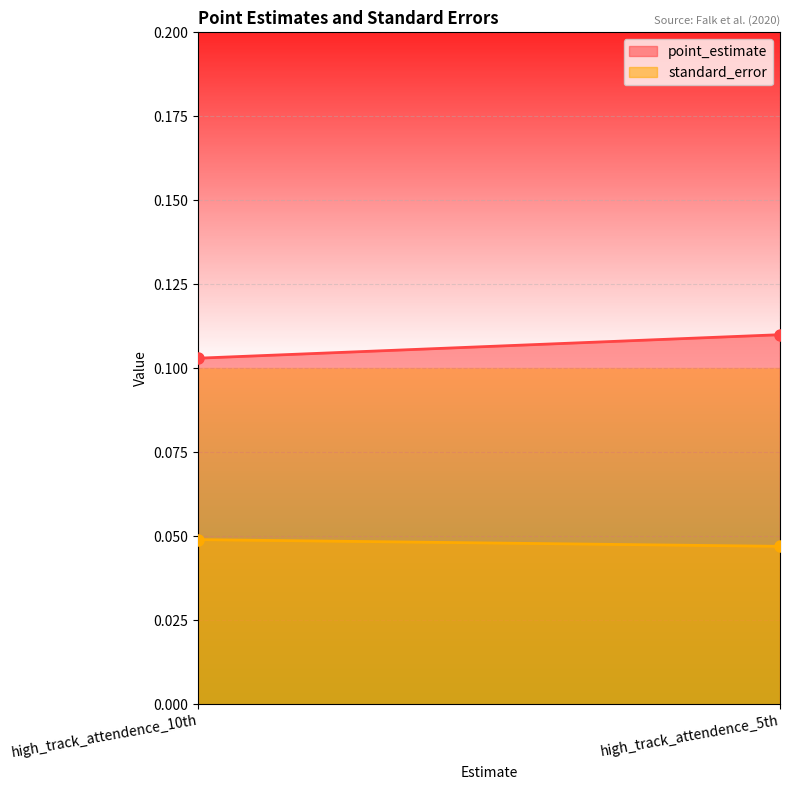

The point_estimate series shows 0.2 at high_track_attendence_5th. True or false?

False